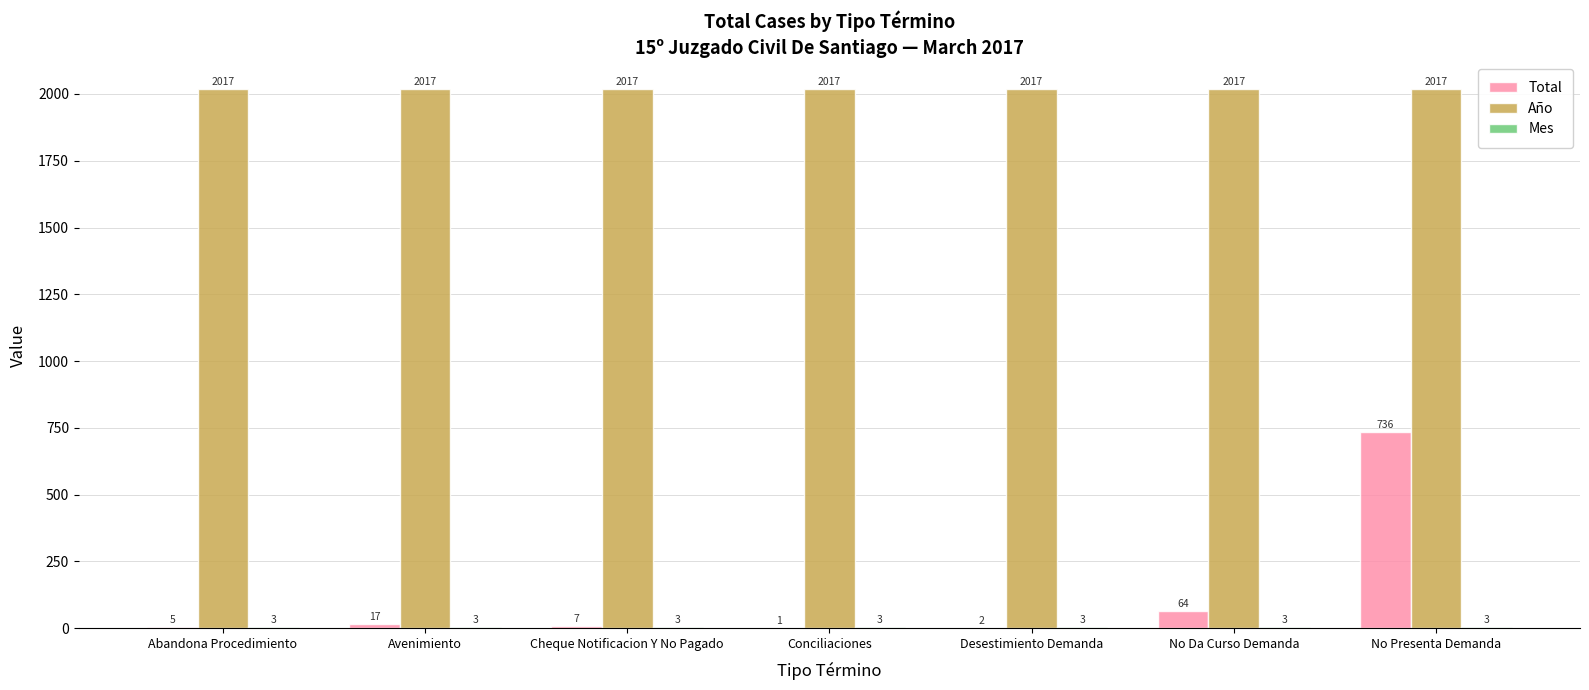

What is the sum of the Año values at Conciliaciones and Avenimiento?

4034